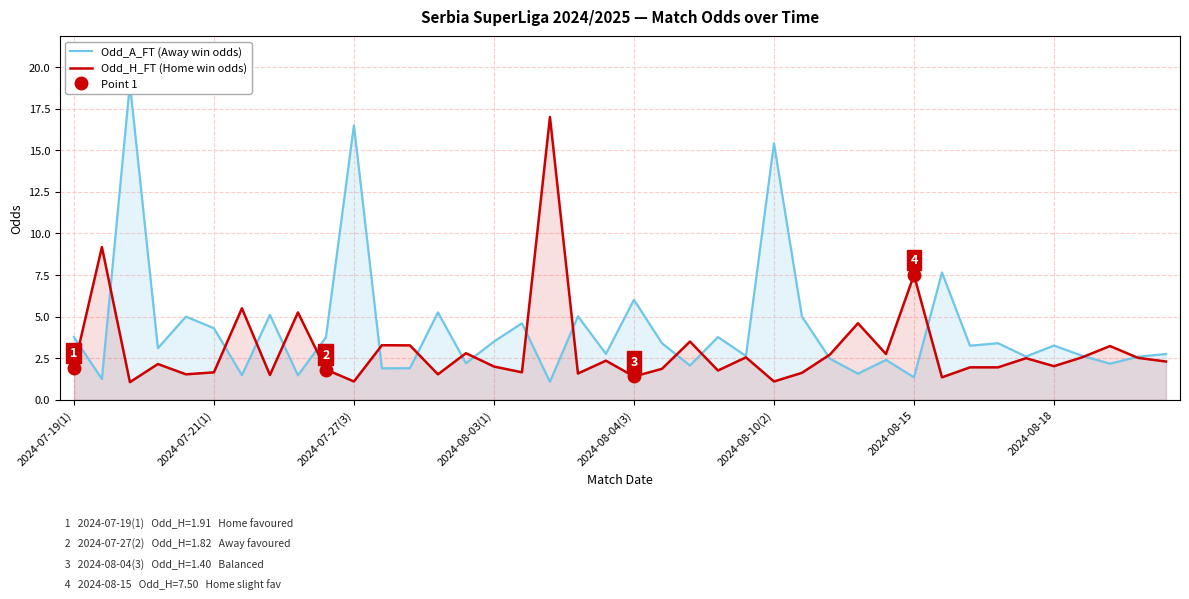

What is the maximum value shown in the chart?

19.0